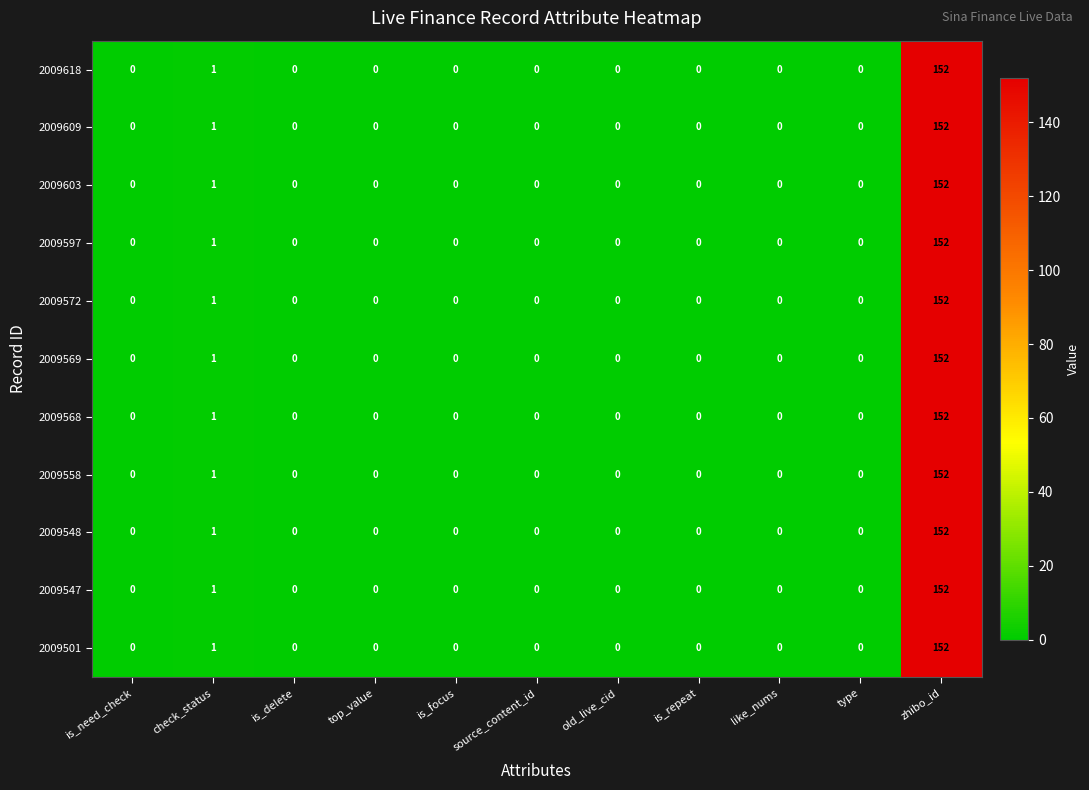

Where is 2009501 nearest to the value 76?

check_status